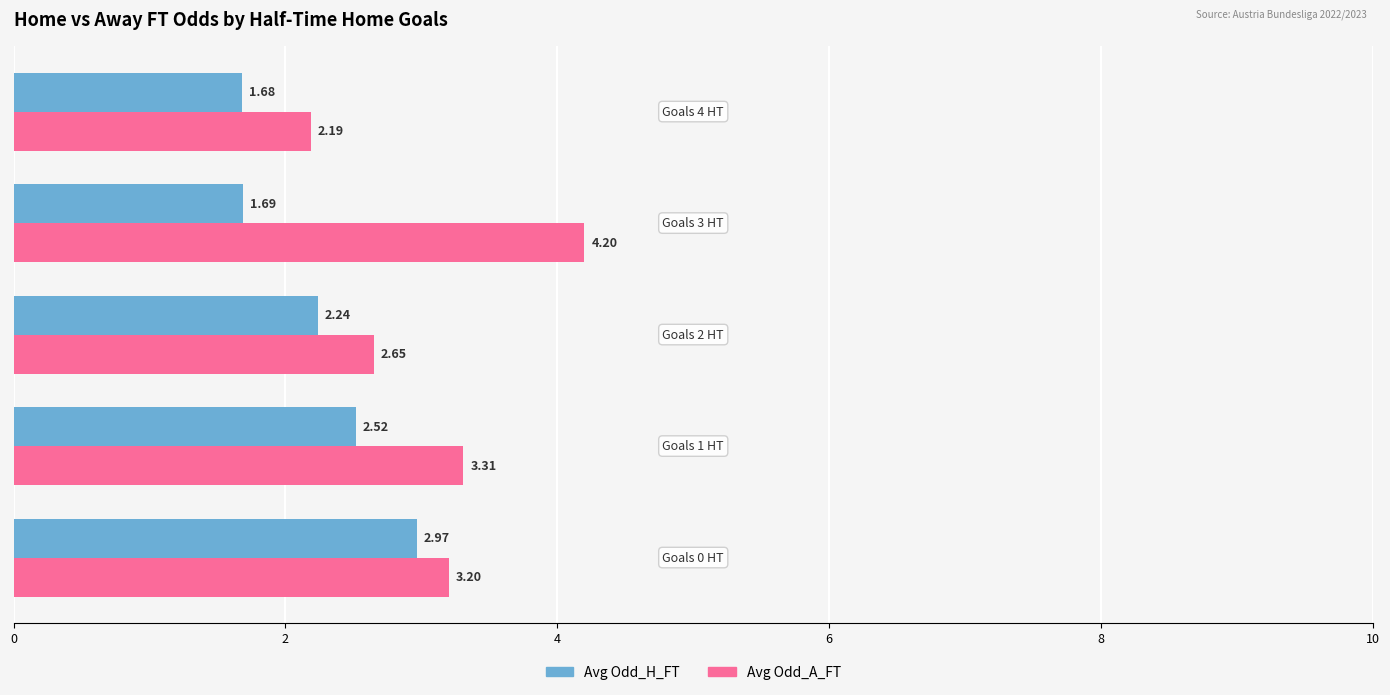

List the series in order of their overall mean, lowest first.

Avg Odd_H_FT, Avg Odd_A_FT